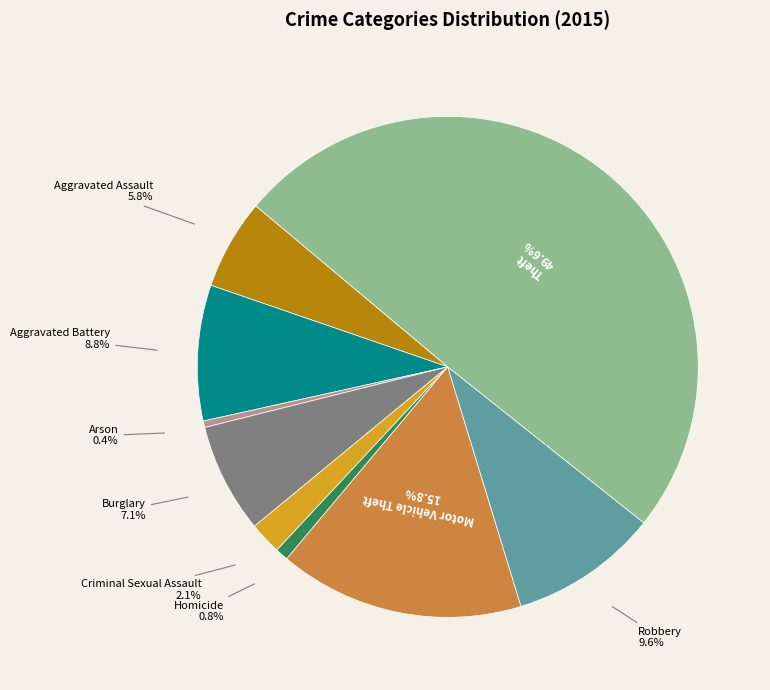

Is Motor Vehicle Theft the majority of the pie?

No